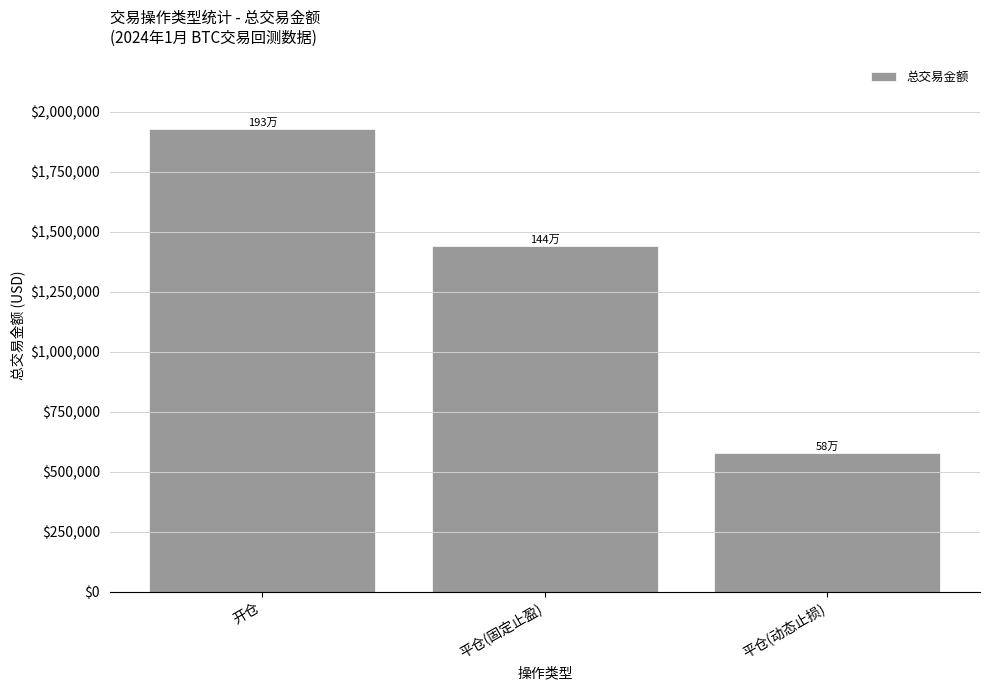

How many bars are there in total?

3